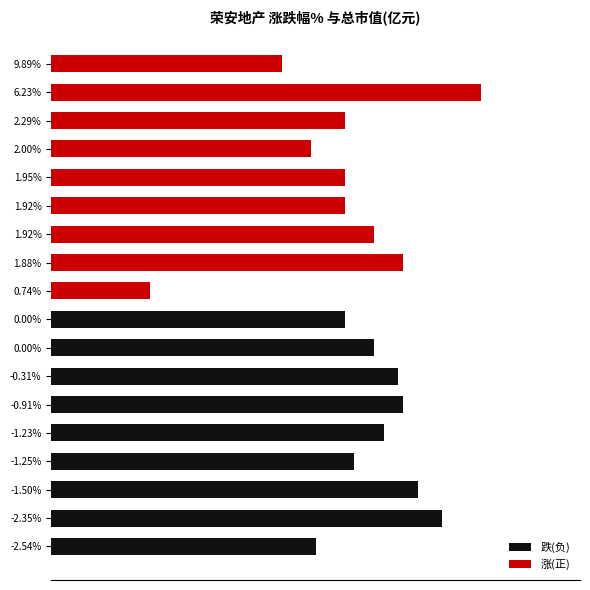

Reading left to right, what are all the values shown in this chart?

跌(负): 97.8	106.0	104.4	100.3	102.2	103.5	103.2	101.6	99.7	0.0	0.0	0.0	0.0	0.0	0.0	0.0	0.0	0.0
涨(正): 0.0	0.0	0.0	0.0	0.0	0.0	0.0	0.0	0.0	86.9	103.5	101.6	99.7	99.7	97.4	99.7	108.6	95.5